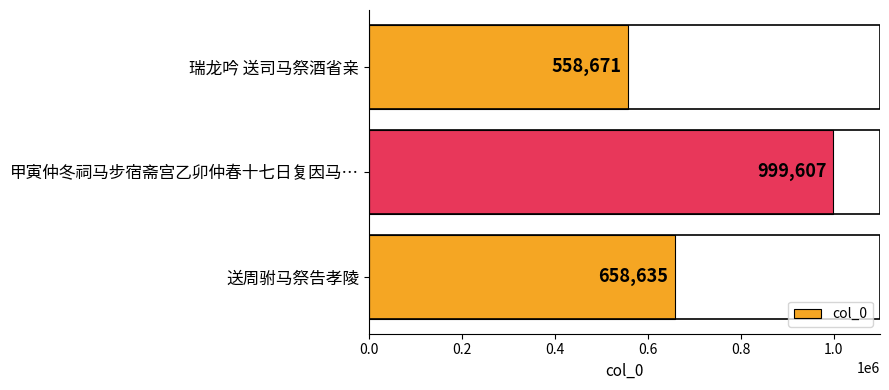

What value does the data have at 送周驸马祭告孝陵, to the nearest 10?

658640